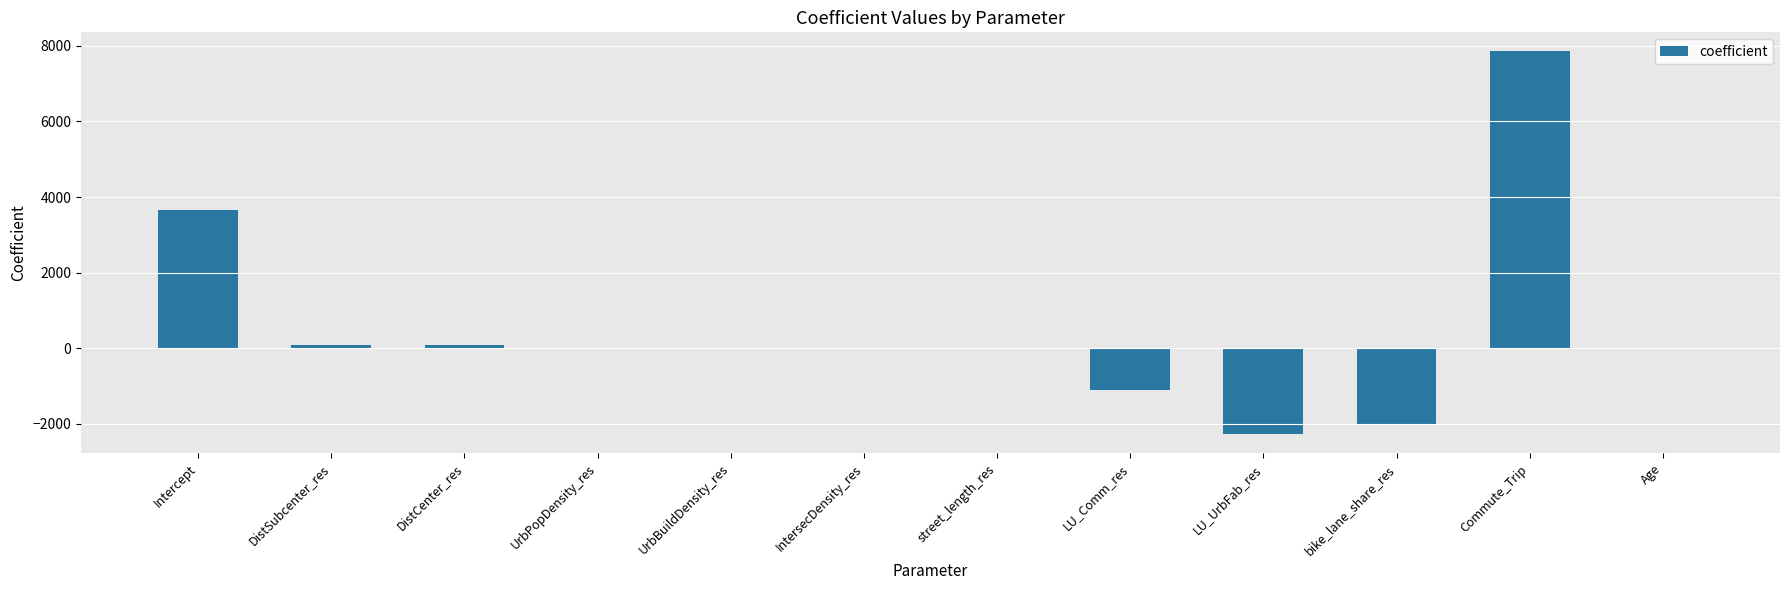

What is the greatest value displayed?

7854.4